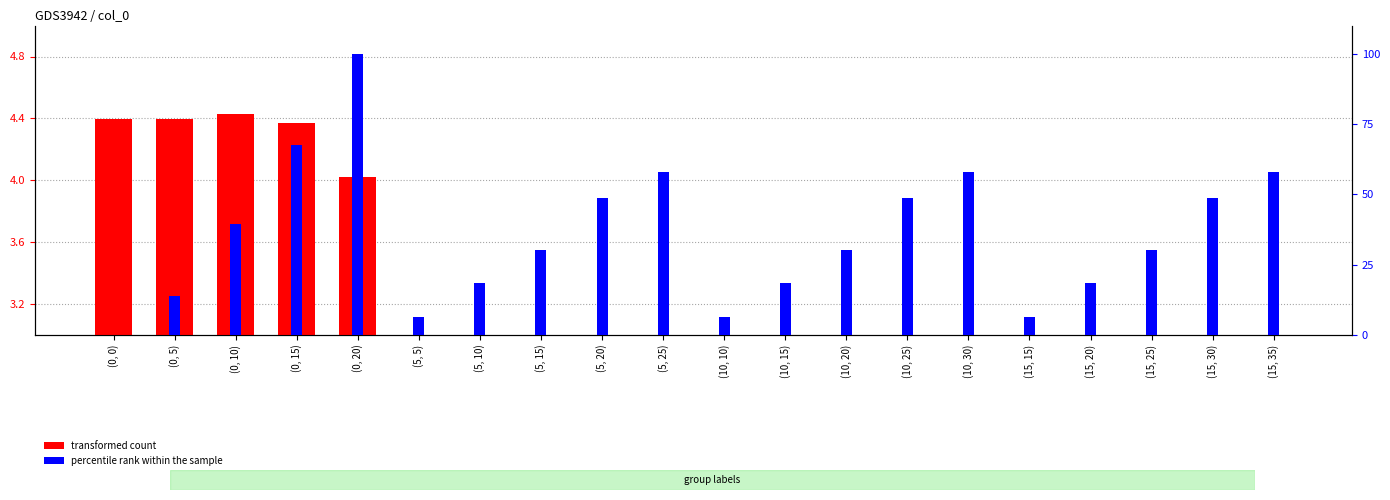

Which series has the largest total across all categories?

percentile rank within the sample